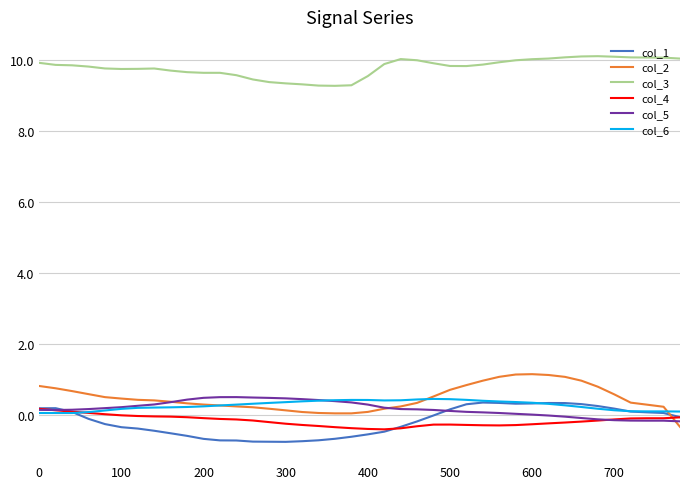

Which series has the largest total across all categories?

col_3